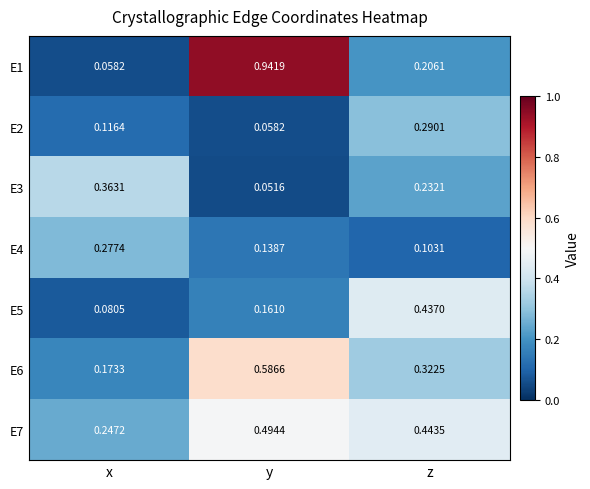

At which category does the chart reach its peak across all series?

y